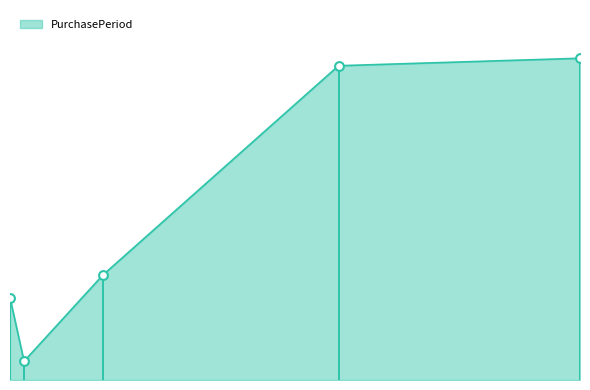

Approximately how many times larger is the value at 2017-07-26 compared to 2017-05-01?

1.0